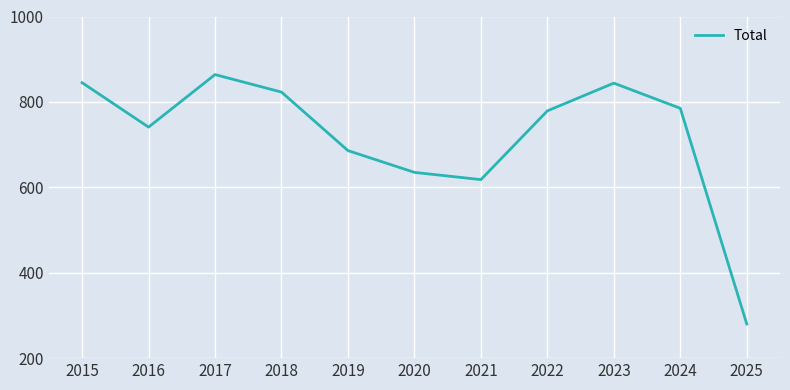

The value at 2019 is 900. True or false?

False